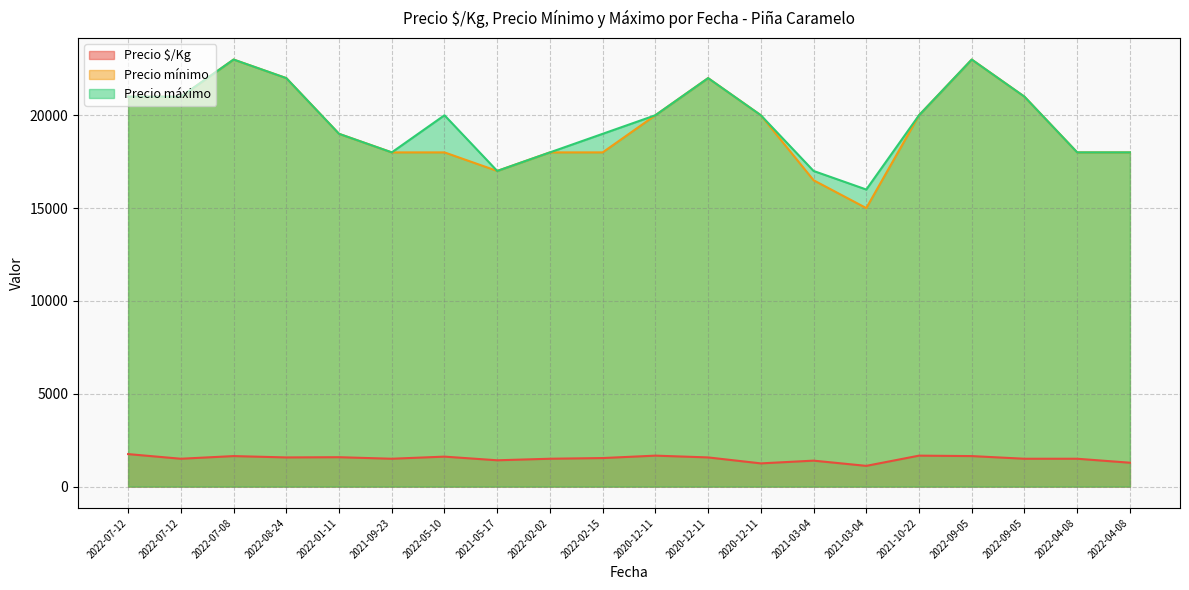

Reading left to right, transcribe all the data shown in this chart.

Precio $/Kg: 1750	1500	1643	1571	1583	1500	1614	1417	1500	1537	1667	1571	1250	1398	1116	1667	1643	1500	1500	1286
Precio mínimo: 21000	21000	23000	22000	19000	18000	18000	17000	18000	18000	20000	22000	20000	16500	15000	20000	23000	21000	18000	18000
Precio máximo: 21000	21000	23000	22000	19000	18000	20000	17000	18000	19000	20000	22000	20000	17000	16000	20000	23000	21000	18000	18000